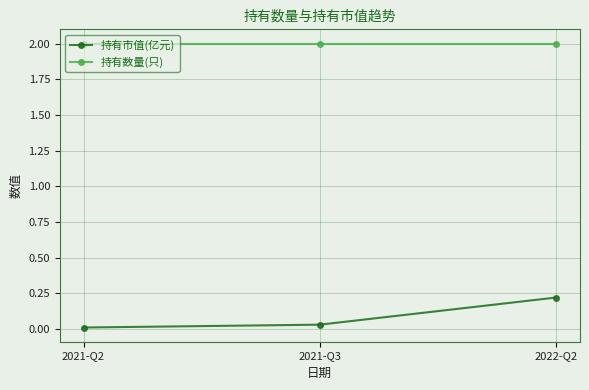

True or false: 持有市值(亿元) has a value of 0.0 at 2021-Q2.

True